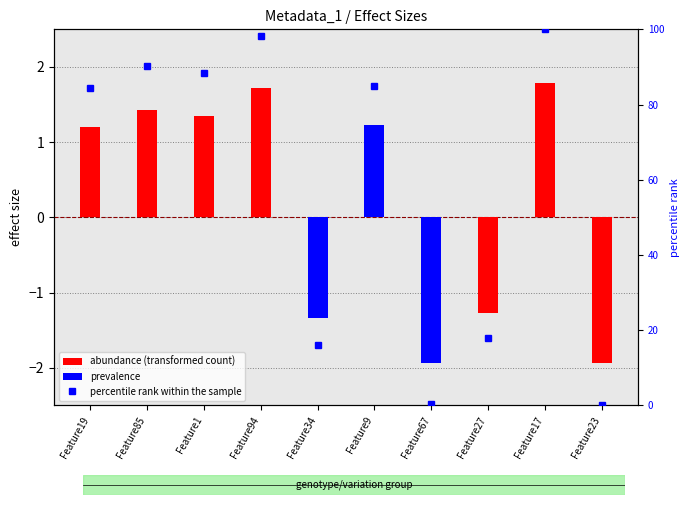

How many distinct data groups are displayed?

2